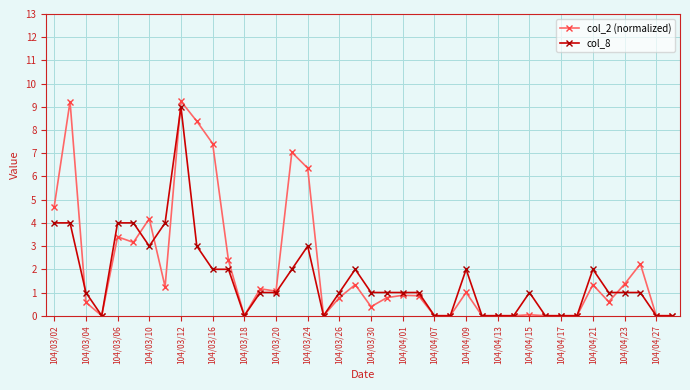

What is the greatest value displayed?

9.2